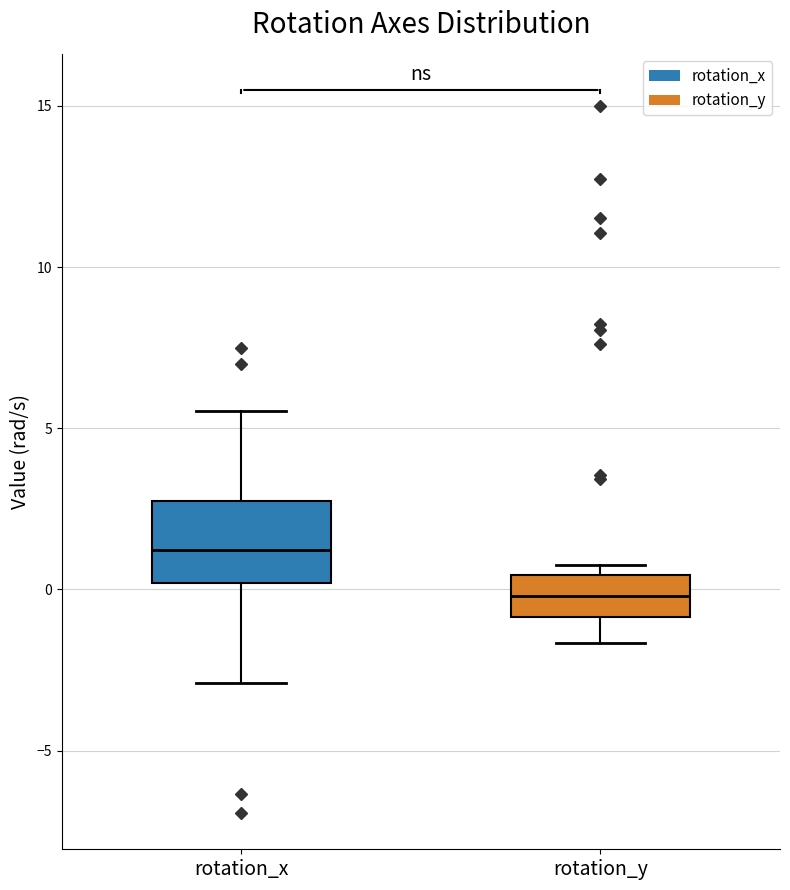

Which box is the tallest, from its lower edge to its upper edge?

rotation_x